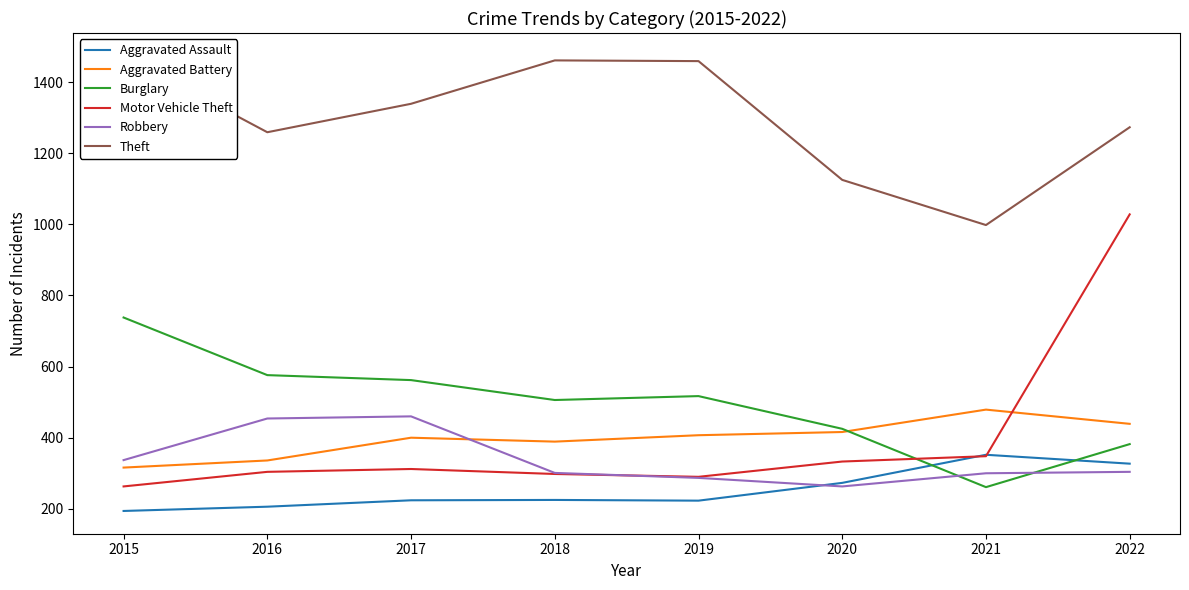

Does the chart have visible grid lines?

No